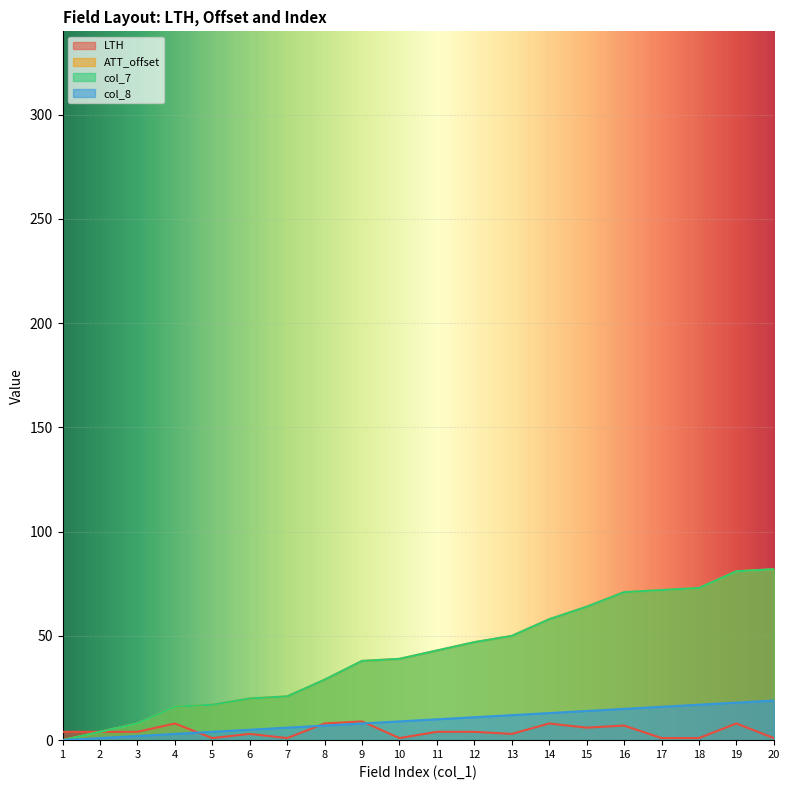

Between 1 and 13, which series saw the biggest shift?

ATT_offset